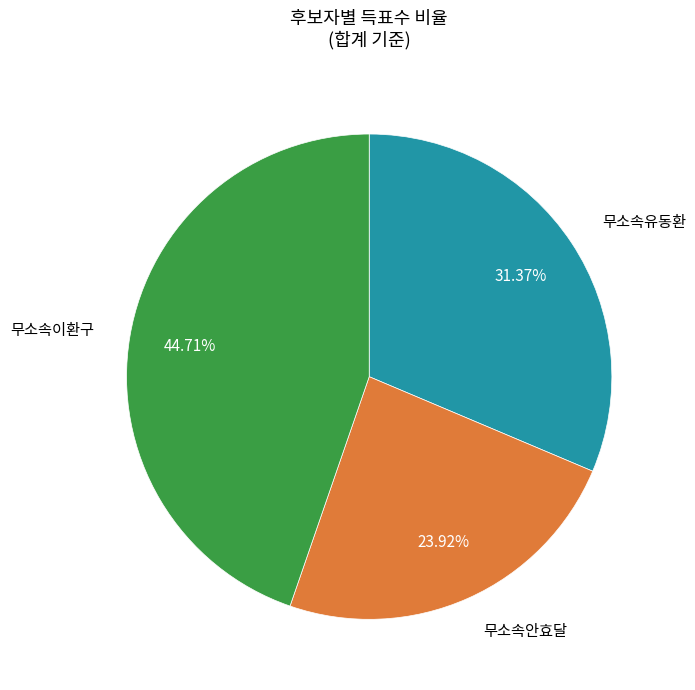

Is it true that 무소속유동환 is 43% of the pie?

False